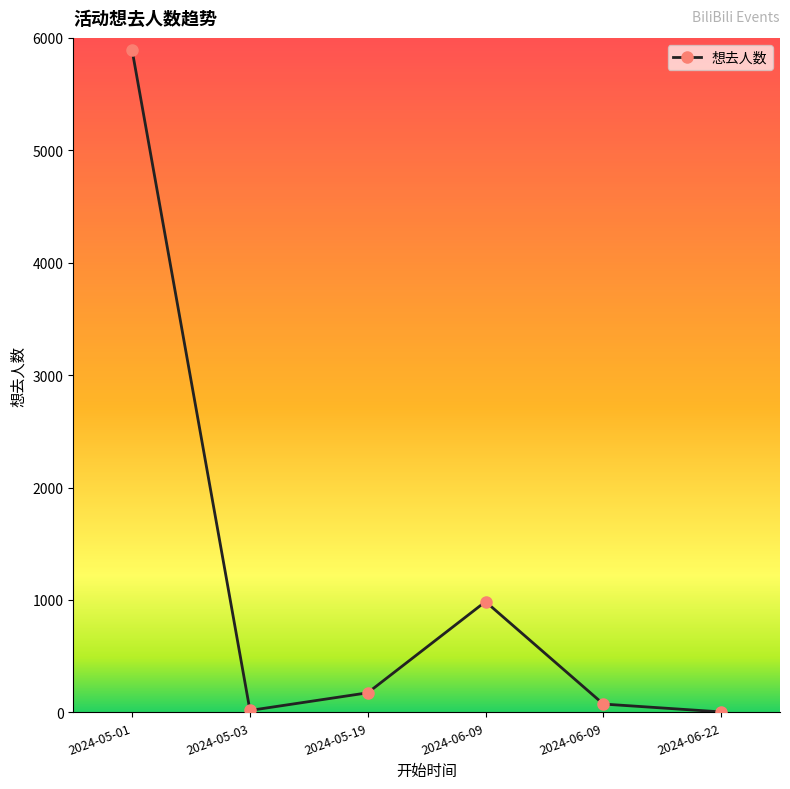

List the labels in order of value, largest first.

2024-05-01, 2024-06-09, 2024-05-19, 2024-06-09, 2024-05-03, 2024-06-22